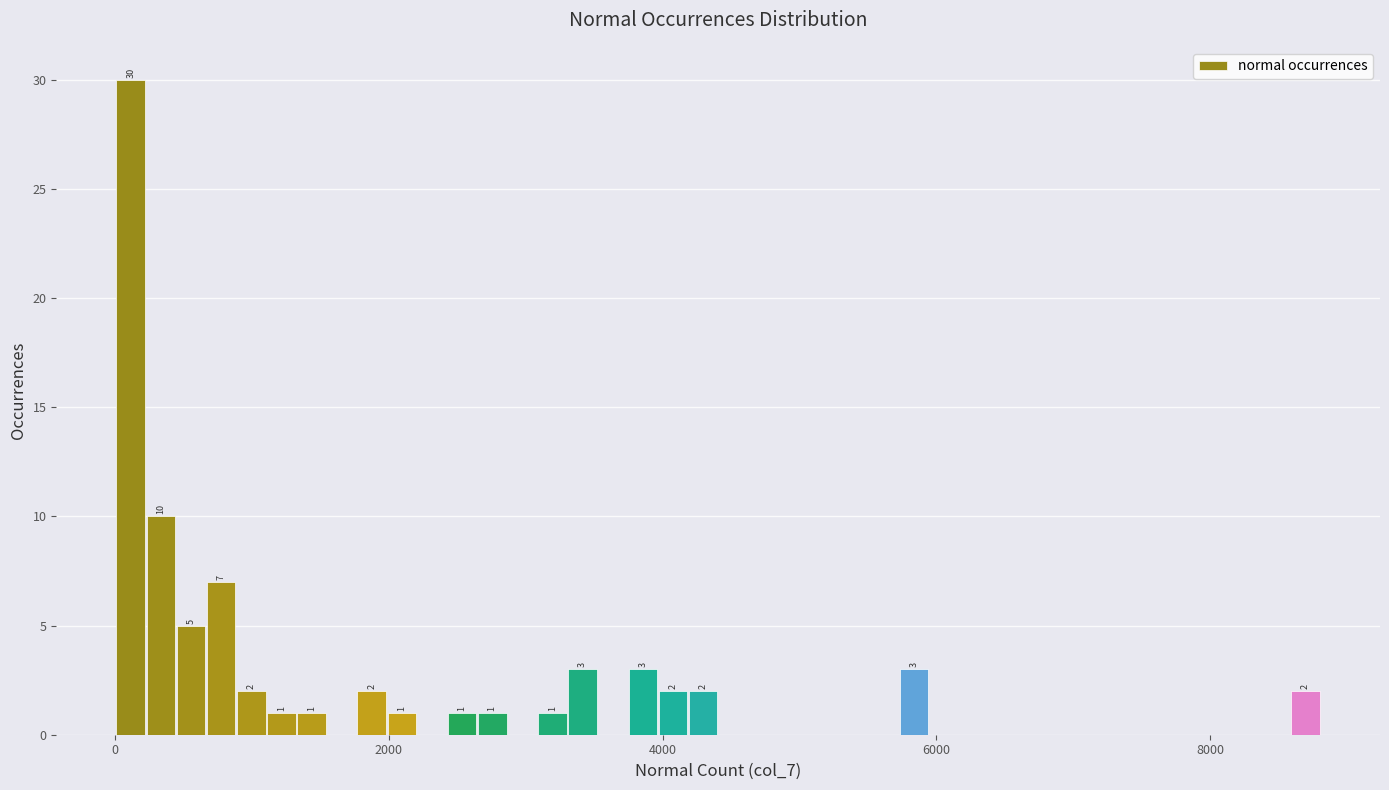

Read against the x-axis, roughly where is the centre of the tallest bar?

200